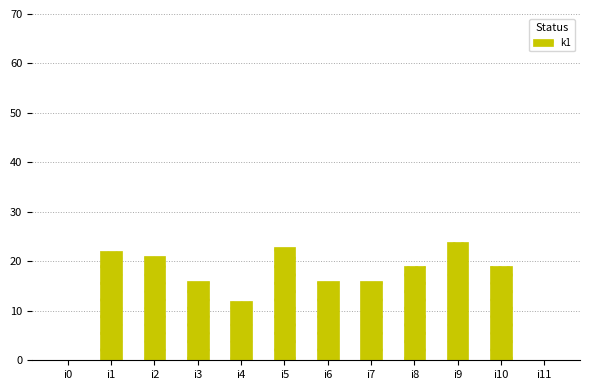

Reading left to right, extract all data points from this chart.

i0=0	i1=22	i2=21	i3=16	i4=12	i5=23	i6=16	i7=16	i8=19	i9=24	i10=19	i11=0